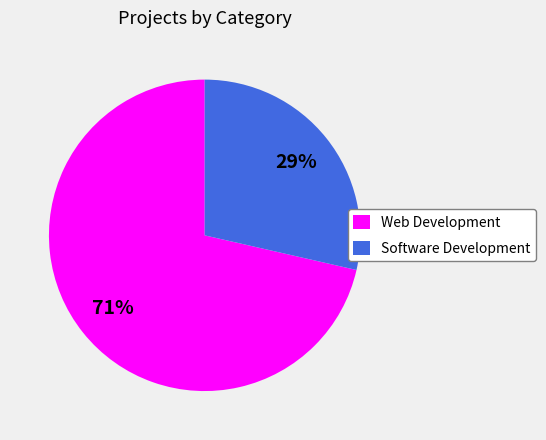

Is there any slice that represents more than half of the pie?

Yes